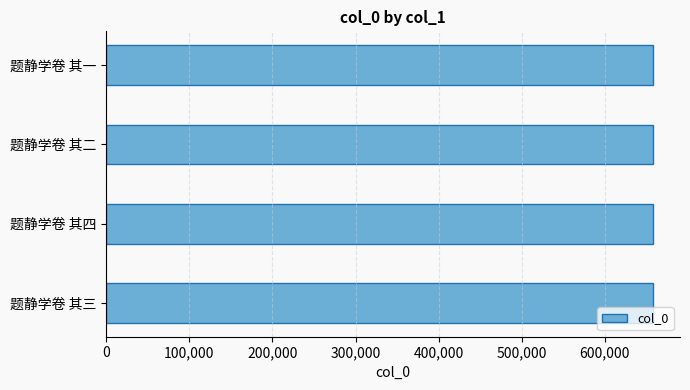

Count the values in the range 657428 to 657430.

3